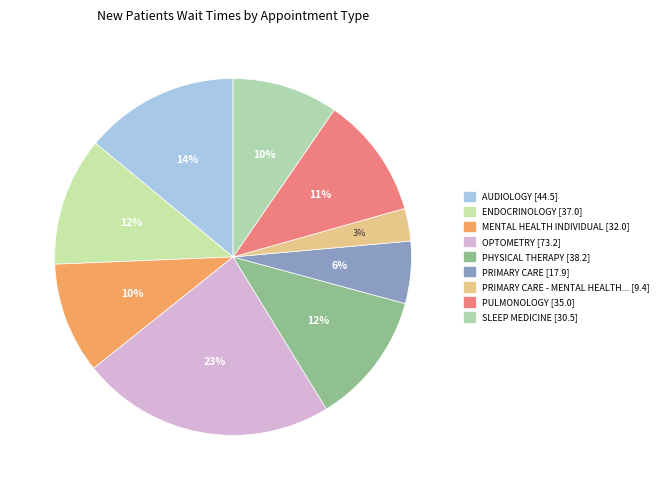

How many segments does this pie chart have?

9